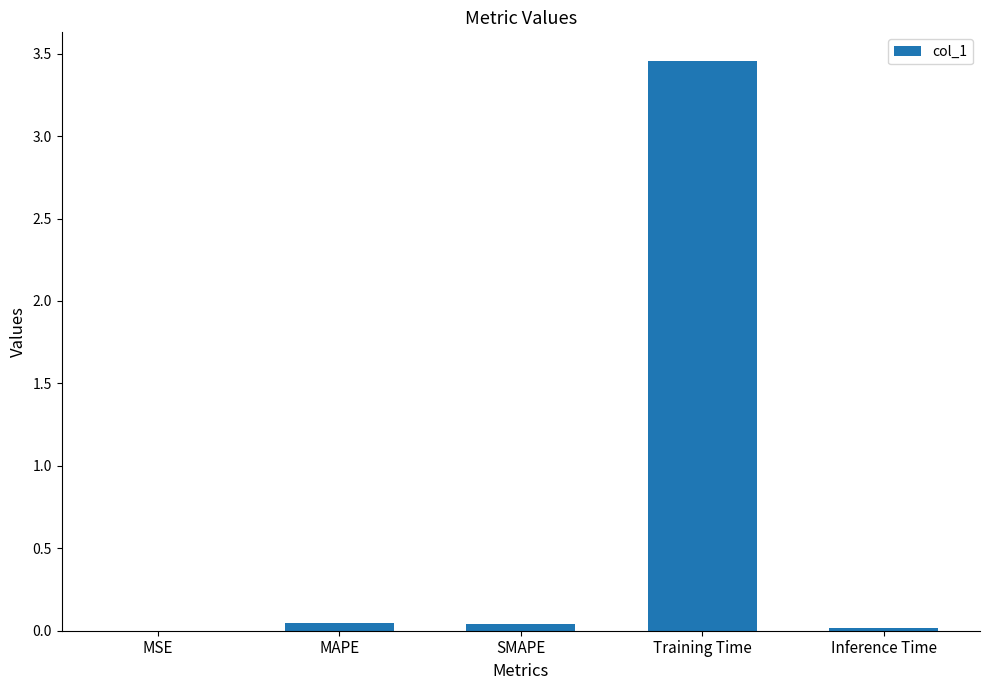

At which category does the chart reach its peak across all series?

Training Time